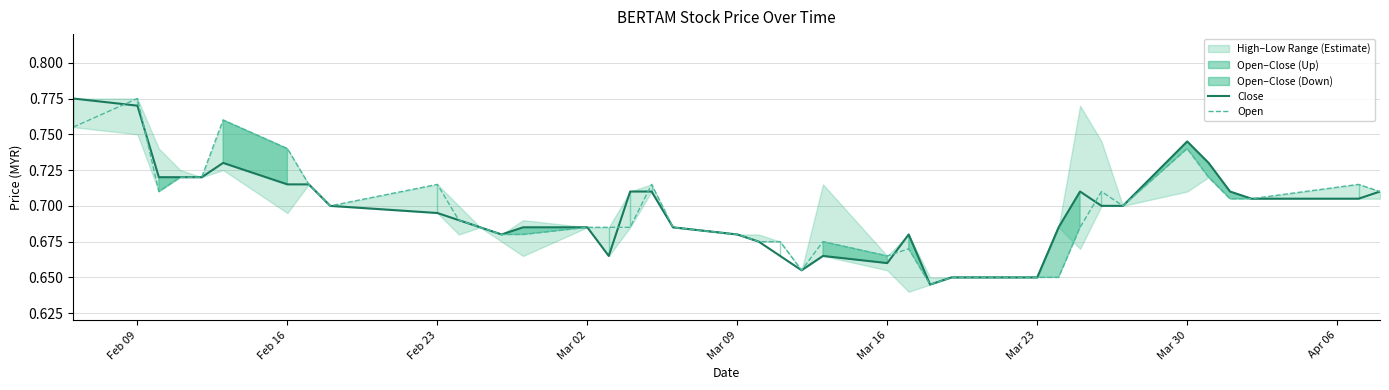

True or false: Open has a value of 0.4 at Mar 09.

False